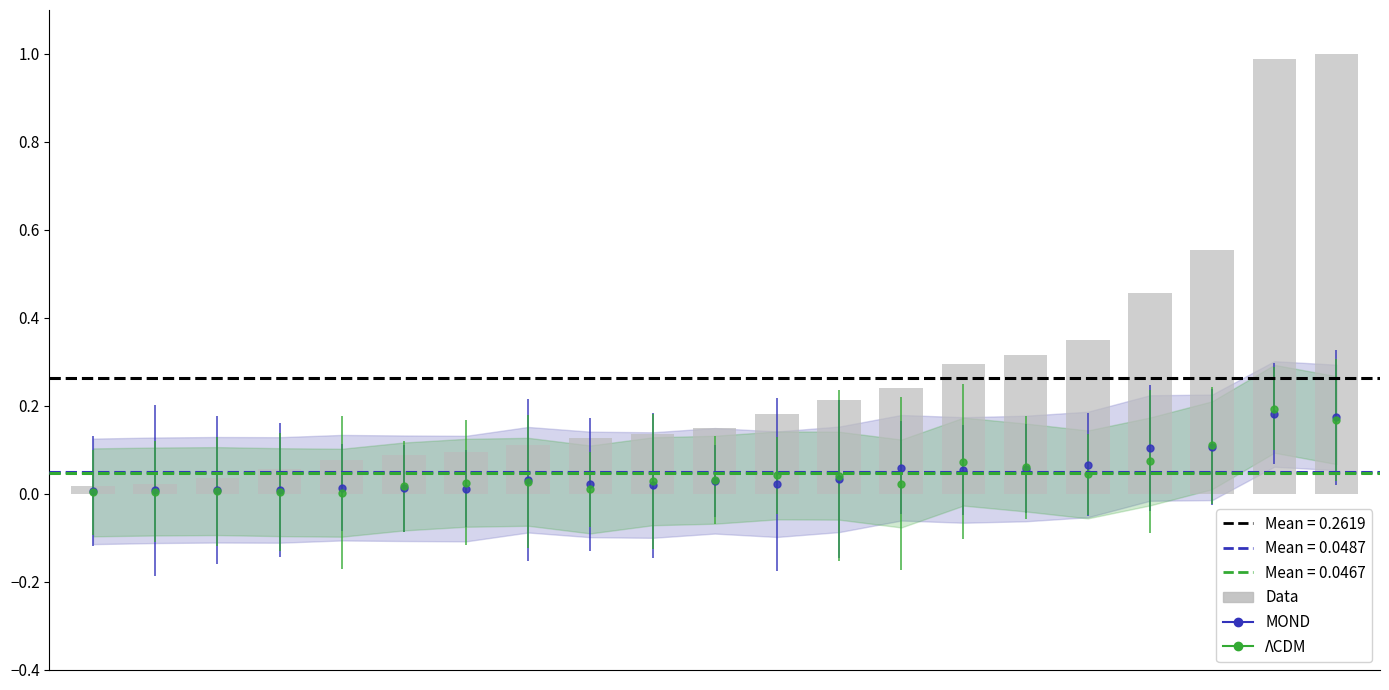

What is the maximum value shown in the chart?

1.0